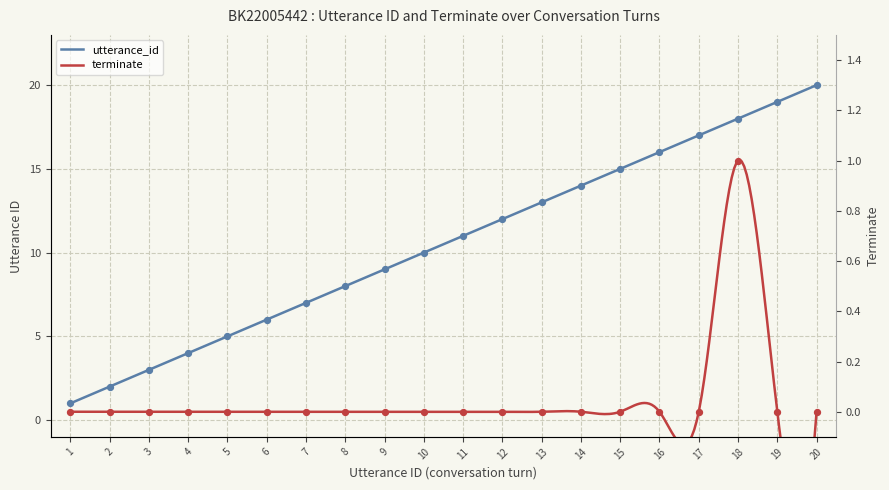

At which category is the sum across all series the highest?

20